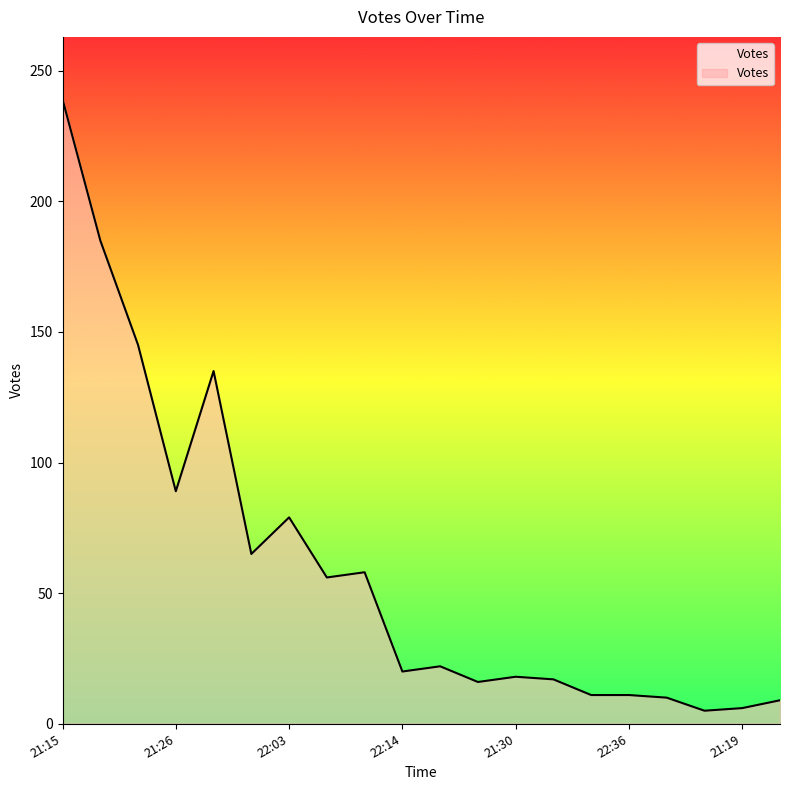

What is the greatest value displayed?

239